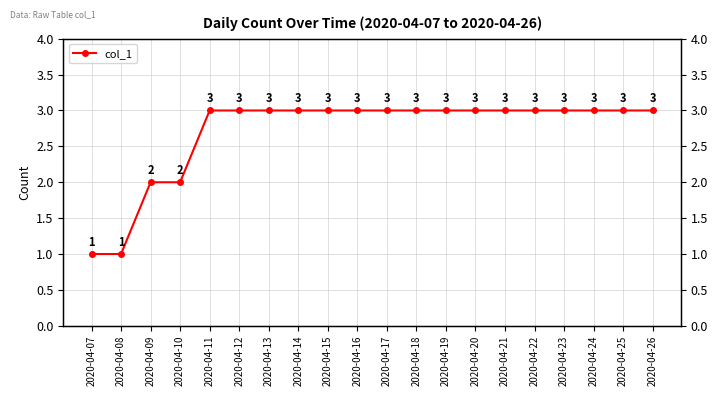

Approximately how many times larger is the value at 2020-04-15 compared to 2020-04-07?

3.0